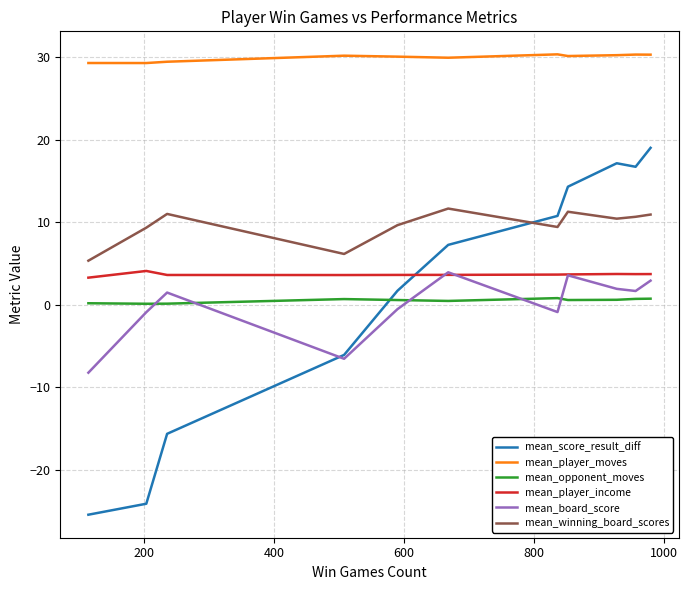

What is the value of the mean_player_income point at the 5th from the left?

3.6